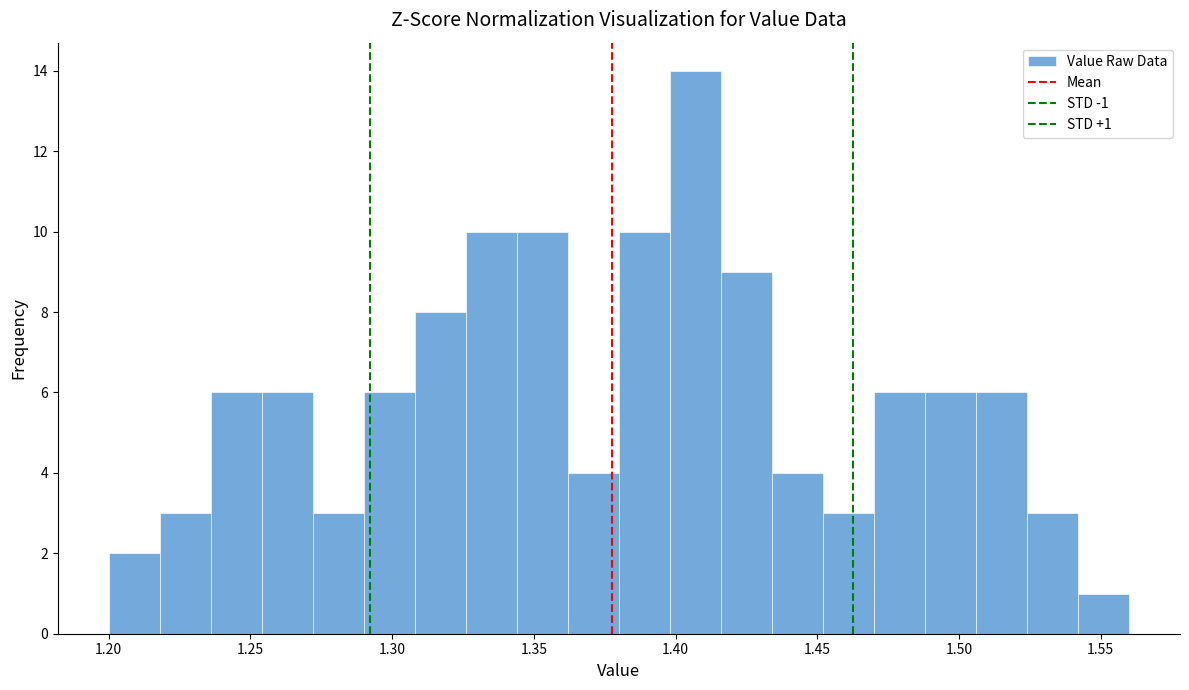

Read against the x-axis, roughly where is the centre of the tallest bar?

1.405